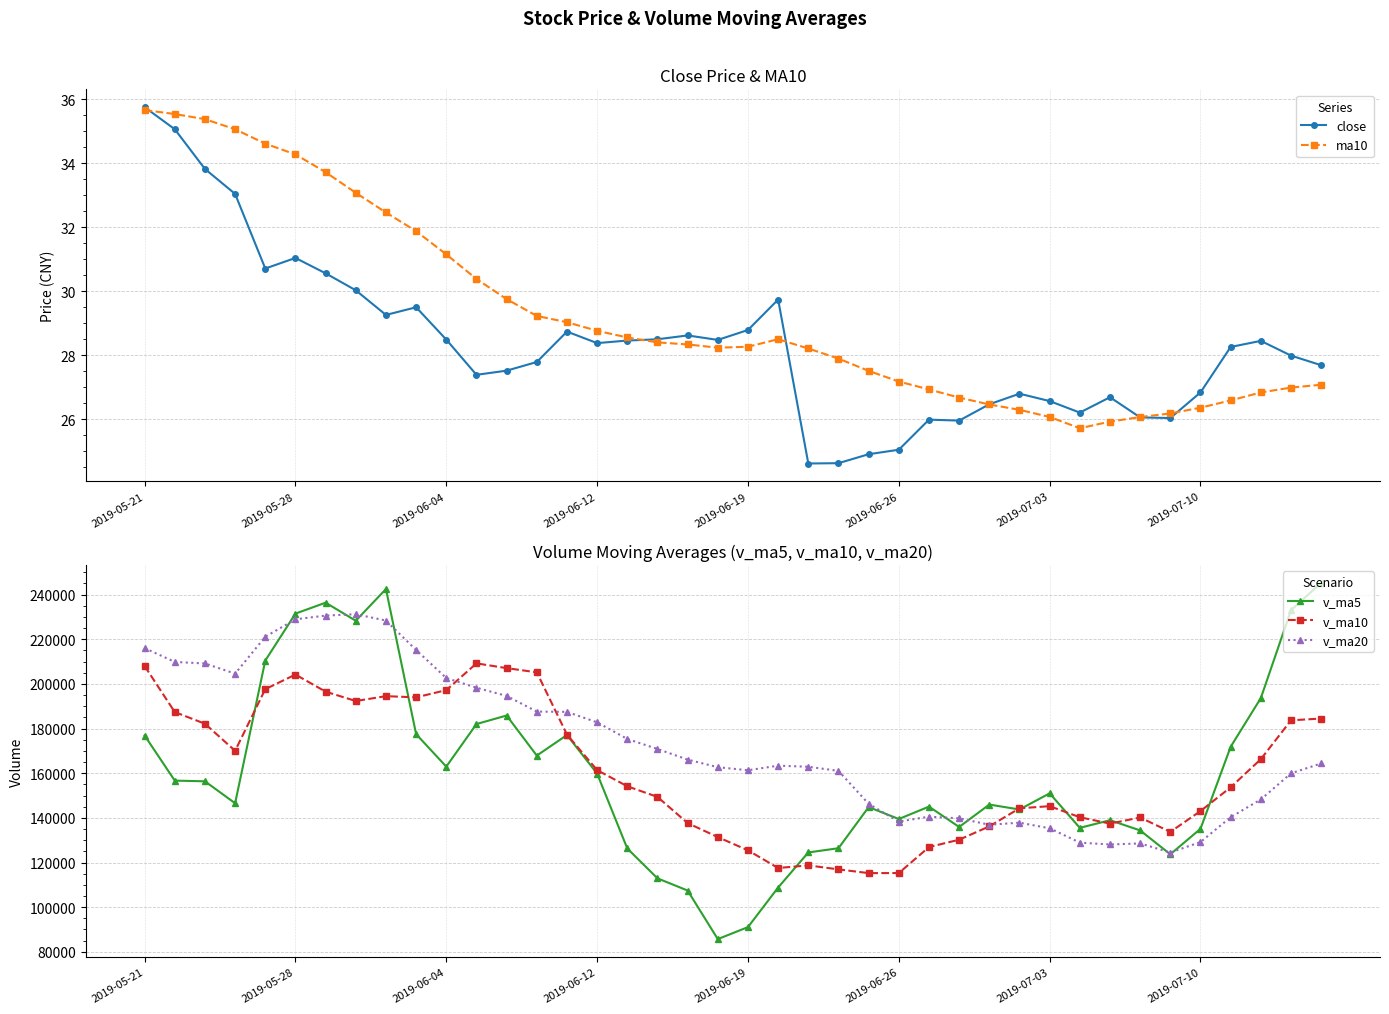

True or false: v_ma20 has more than 2 points higher than both neighbors.

True